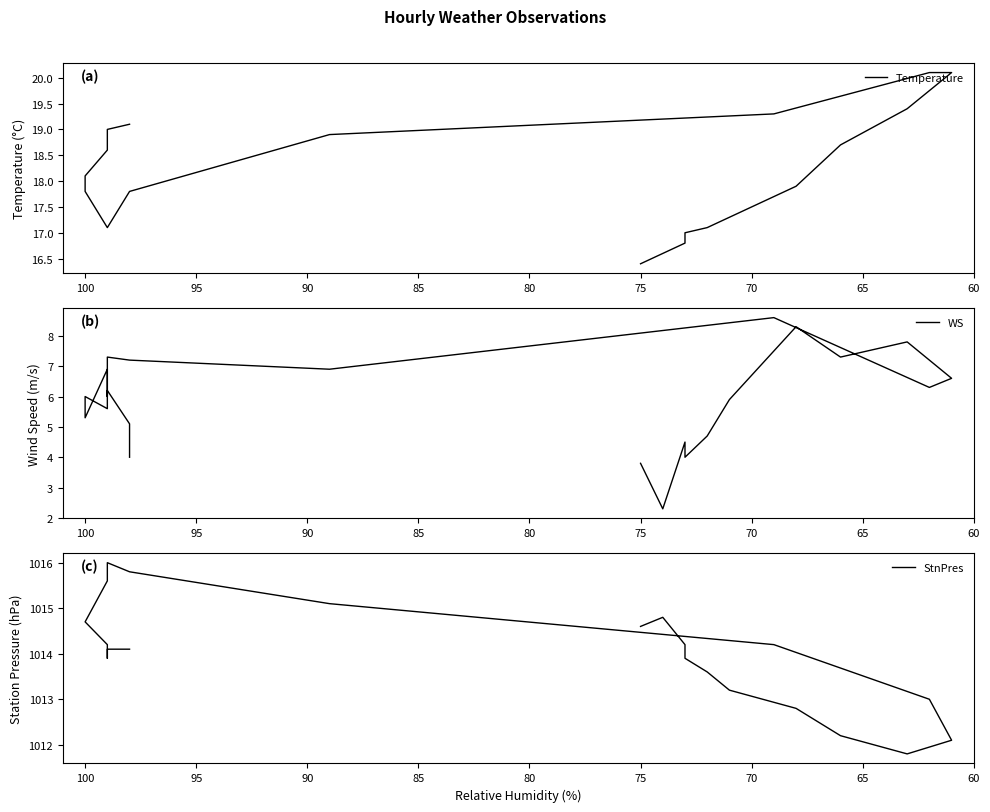

Reading left to right, list all the values displayed in this chart.

Temperature: 19.1	19.1	19.0	18.8	18.6	18.1	17.8	17.1	17.1	17.8	18.9	19.3	20.1	20.1	19.4	18.7	17.9	17.3	17.1	17.0	16.8	16.6	16.4
WS: 4.0	5.1	6.2	6.0	6.9	5.3	6.0	5.6	7.3	7.2	6.9	8.6	6.3	6.6	7.8	7.3	8.3	5.9	4.7	4.0	4.5	2.3	3.8
StnPres: 1014.1	1014.1	1014.1	1013.9	1014.2	1014.7	1014.7	1015.6	1016.0	1015.8	1015.1	1014.2	1013.0	1012.1	1011.8	1012.2	1012.8	1013.2	1013.6	1013.9	1014.2	1014.8	1014.6